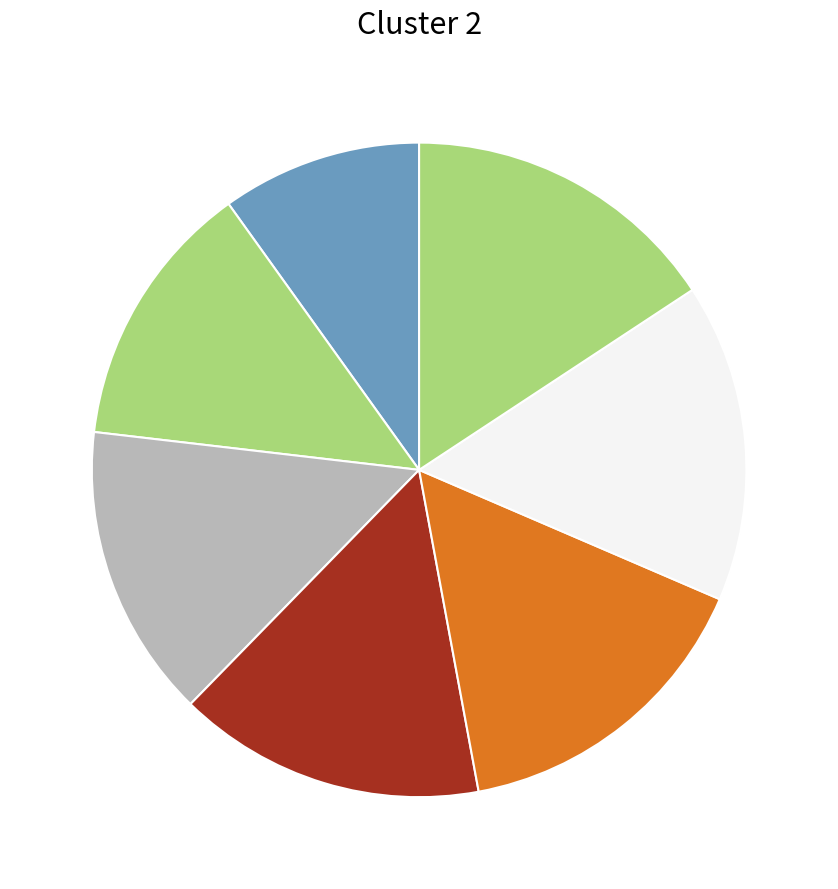

Count the number of slices in the pie.

7